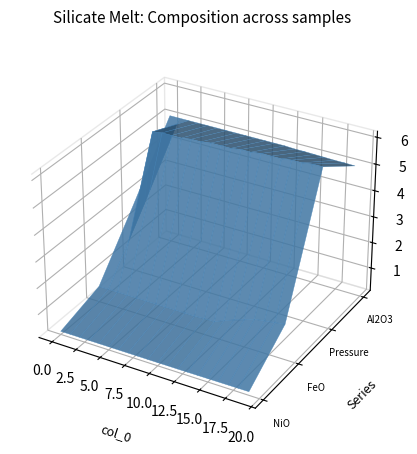

Reading left to right, extract all data points from this chart.

NiO: 0.2	0.2	0.2	0.2	0.2	0.2	0.2	0.2	0.2	0.2	0.2	0.2	0.2	0.2	0.2	0.2	0.2	0.2	0.3	0.3
FeO: 0.7	0.7	0.7	0.7	0.7	0.7	0.7	0.7	0.7	0.7	0.7	0.7	0.7	0.9	1.0	1.2	1.3	1.4	1.4	1.5
Pressure: 2.9	2.9	5.7	5.8	5.8	5.8	5.8	5.8	5.9	5.9	5.9	5.9	5.9	6.0	6.0	6.0	6.0	6.0	6.1	6.1
Al2O3: 5.1	5.1	5.1	5.1	5.1	5.1	5.1	5.1	5.1	5.1	5.1	5.1	5.1	5.1	5.1	5.1	5.1	5.0	5.0	5.0